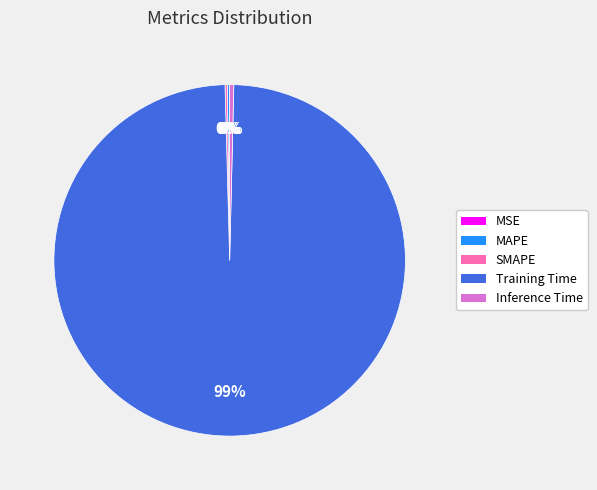

Does Training Time account for over 50% of the chart?

Yes